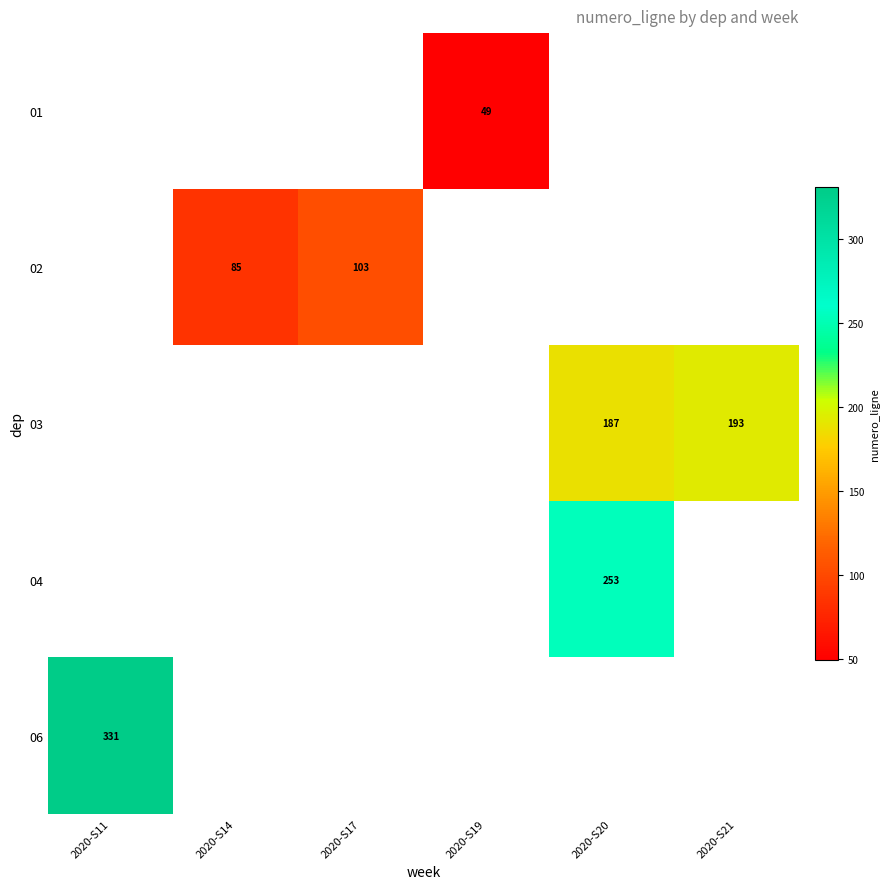

True or false: 03 has a value of 322 at 2020-S21.

False